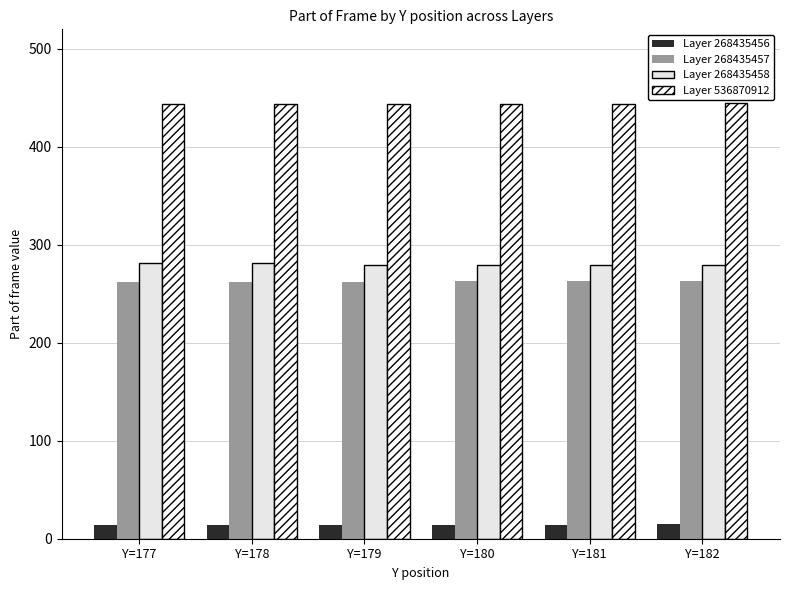

What is the sum of all Layer 268435456 values?

85